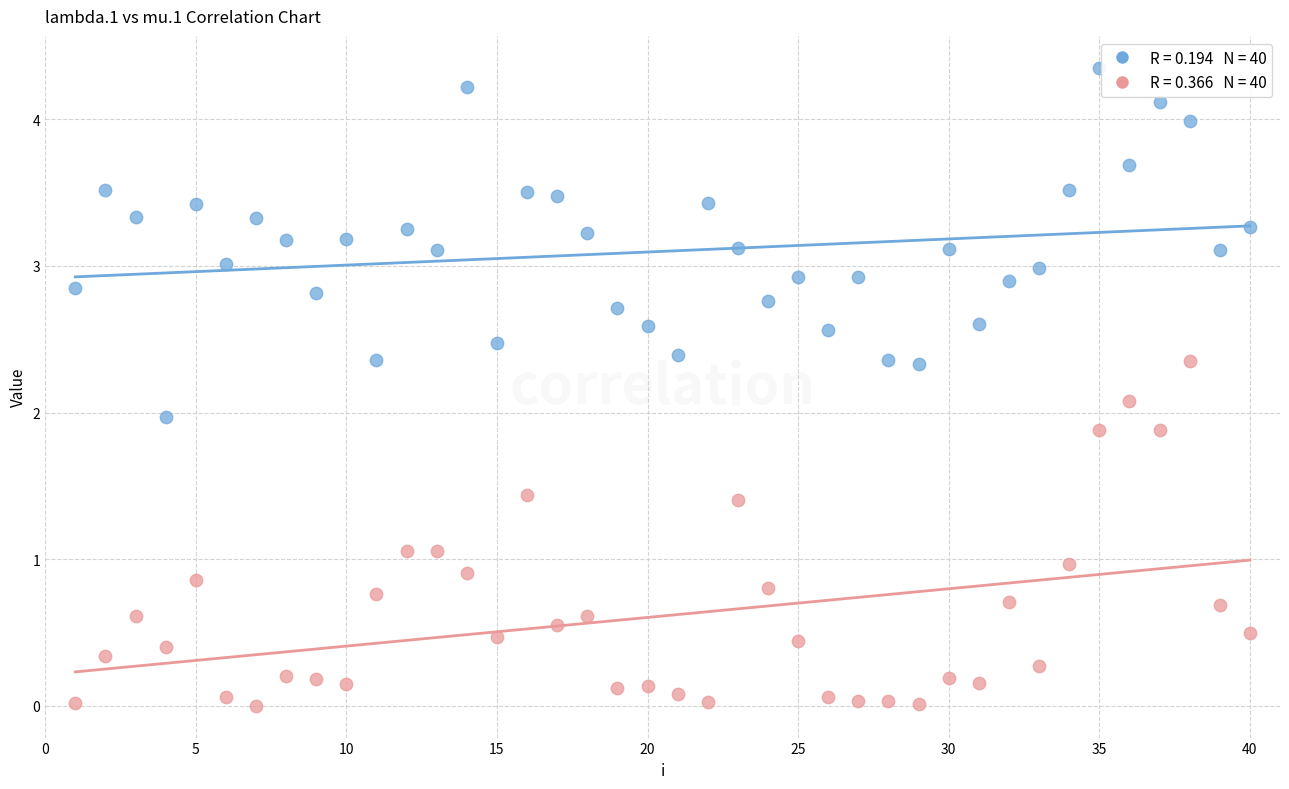

Across all data points, what is the range of X values (max minus min)?

39.0